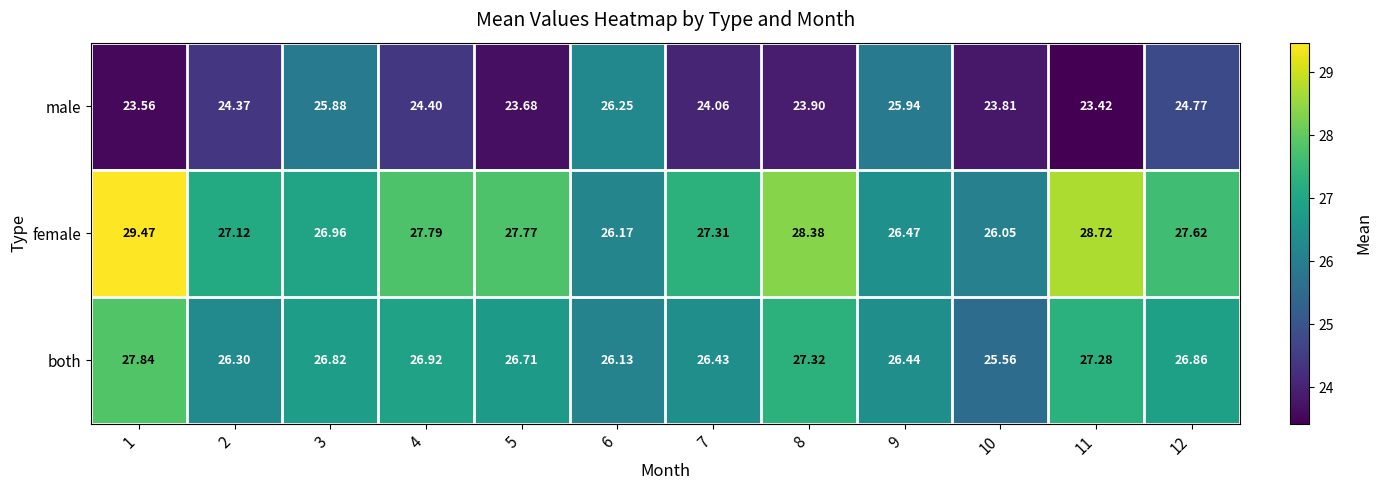

Which series has the largest range (max minus min)?

female